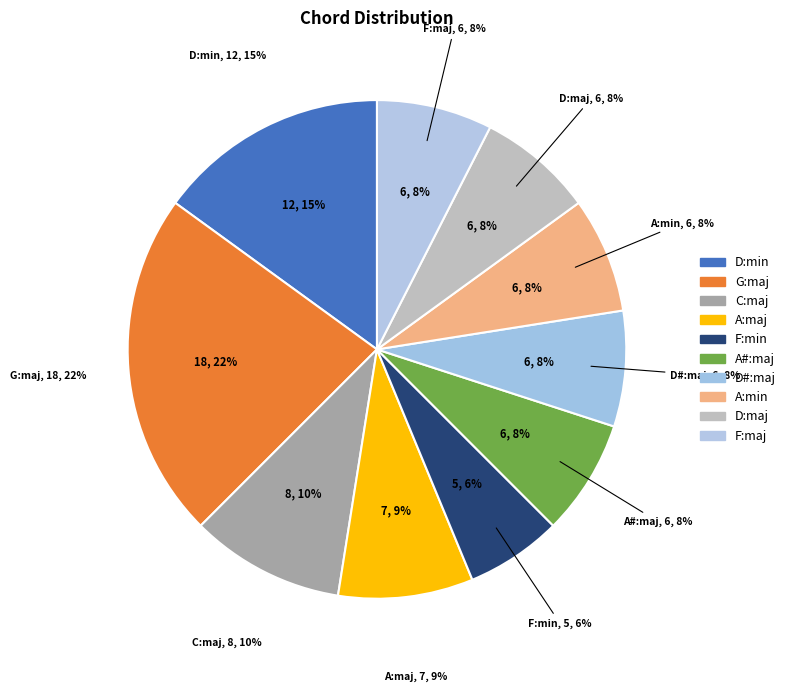

The C:maj slice represents 1% of the pie. True or false?

False